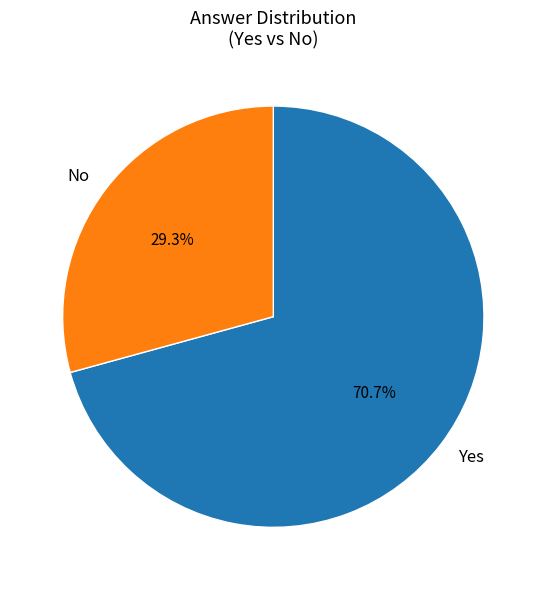

Rank the categories by value from highest to lowest.

Yes, No